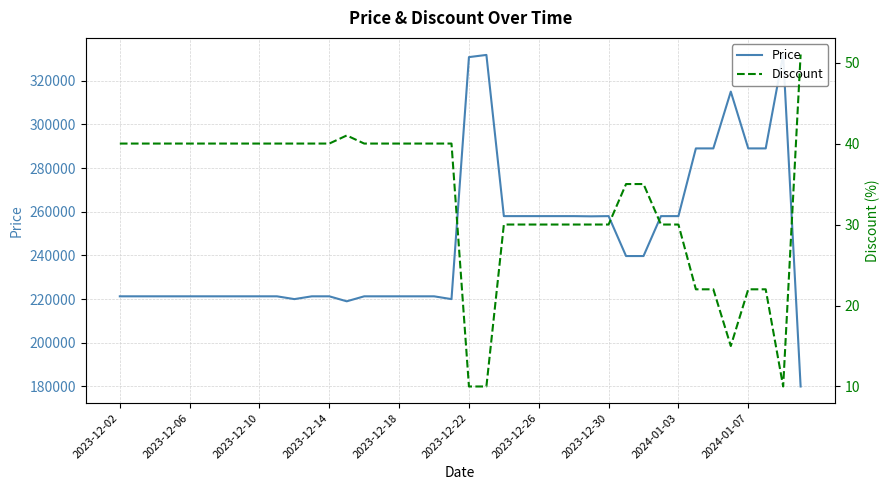

What are all the series names shown in the legend?

Price, Discount